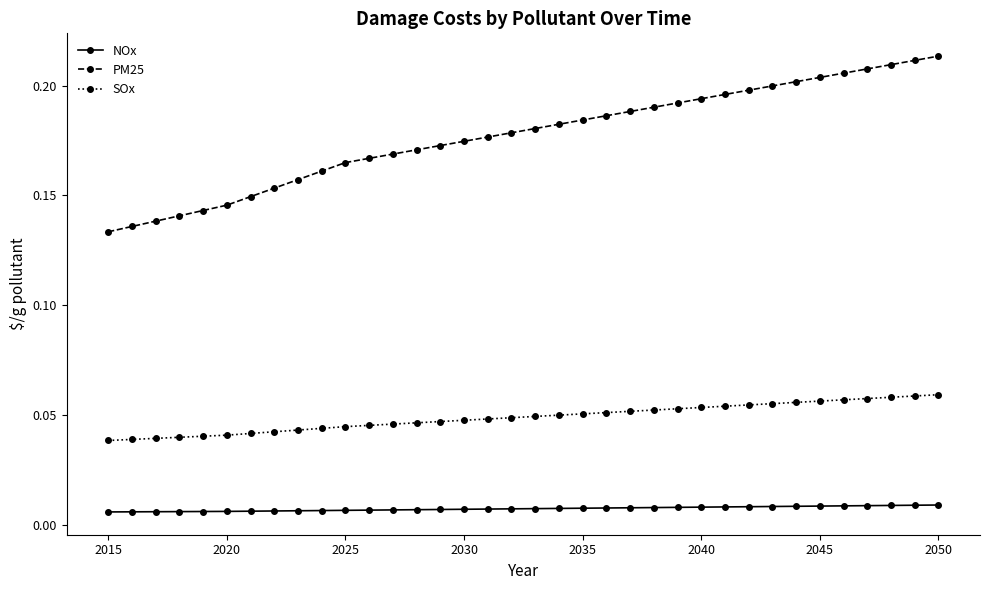

True or false: NOx and SOx intersect in this chart.

False